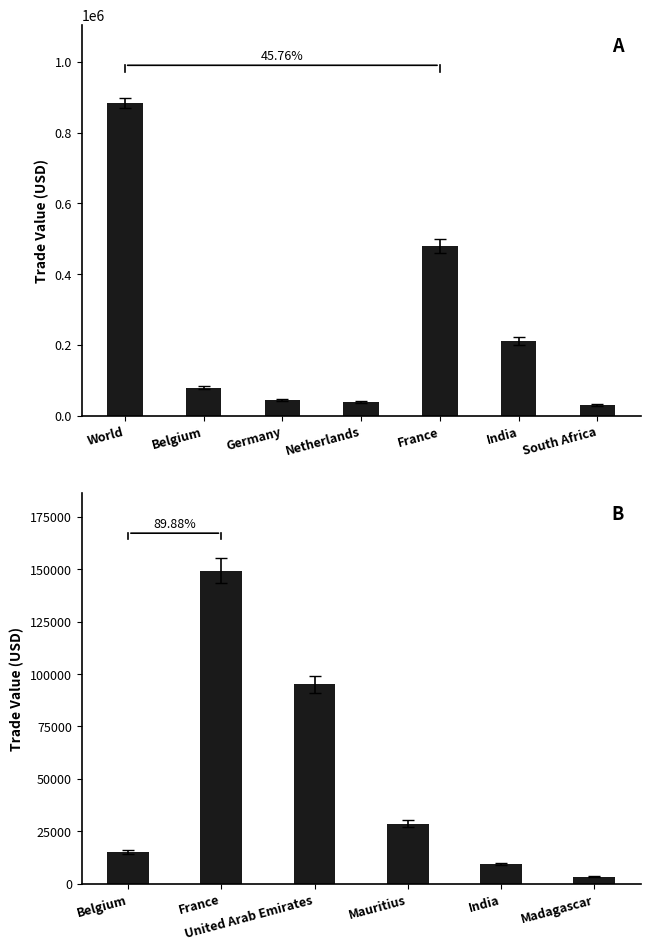

Is it true that the value at Belgium is 25207?

False